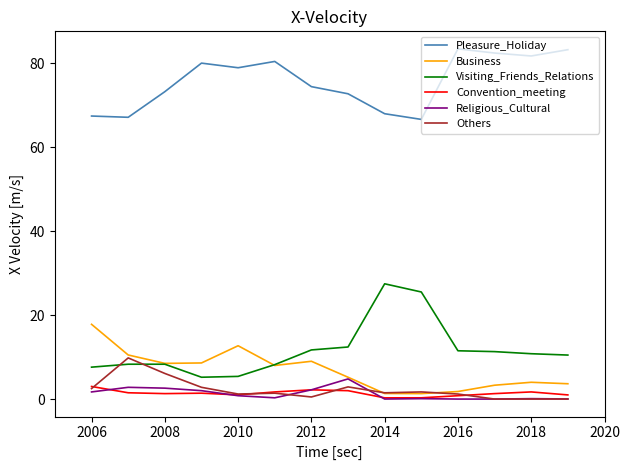

Which series has the largest total across all categories?

Pleasure_Holiday